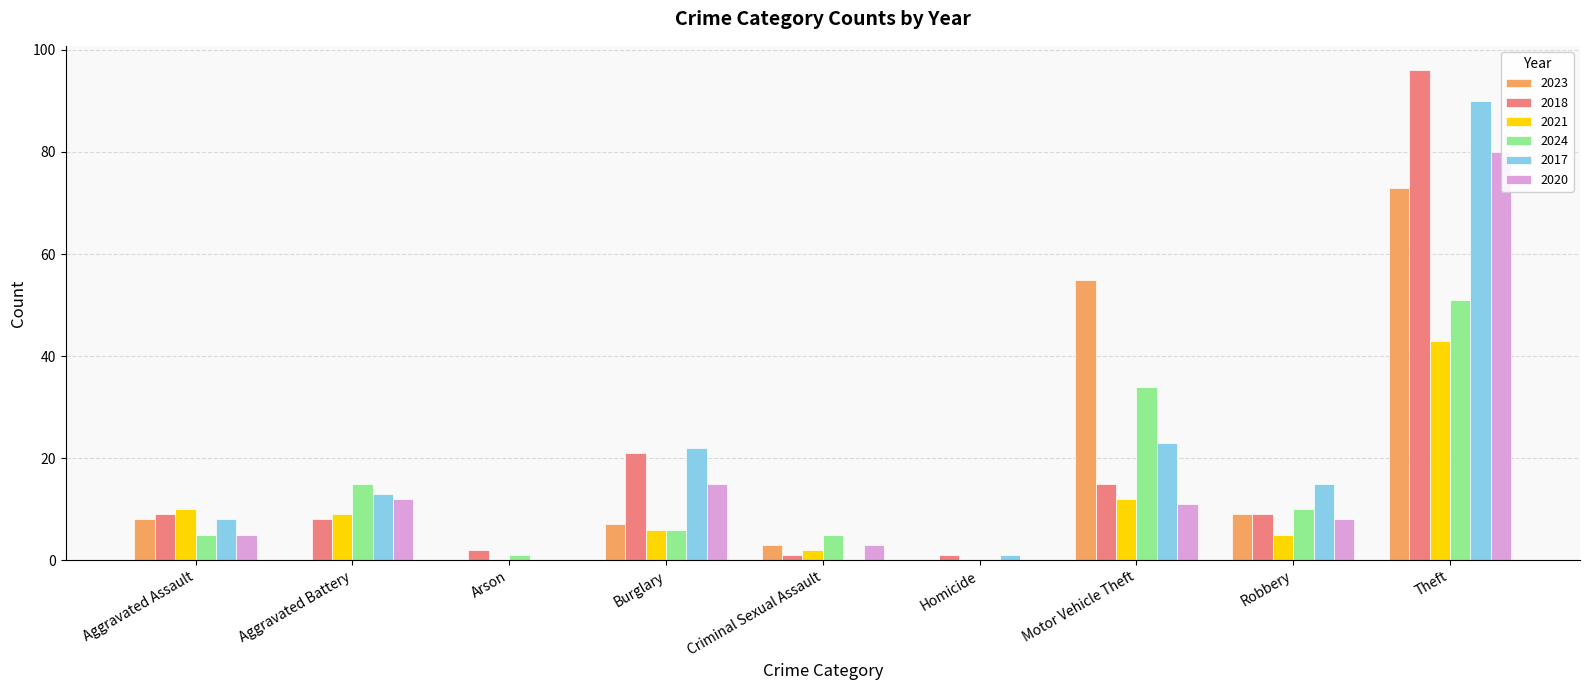

At Homicide, list the series in order from smallest to largest.

2023, 2021, 2024, 2020, 2018, 2017